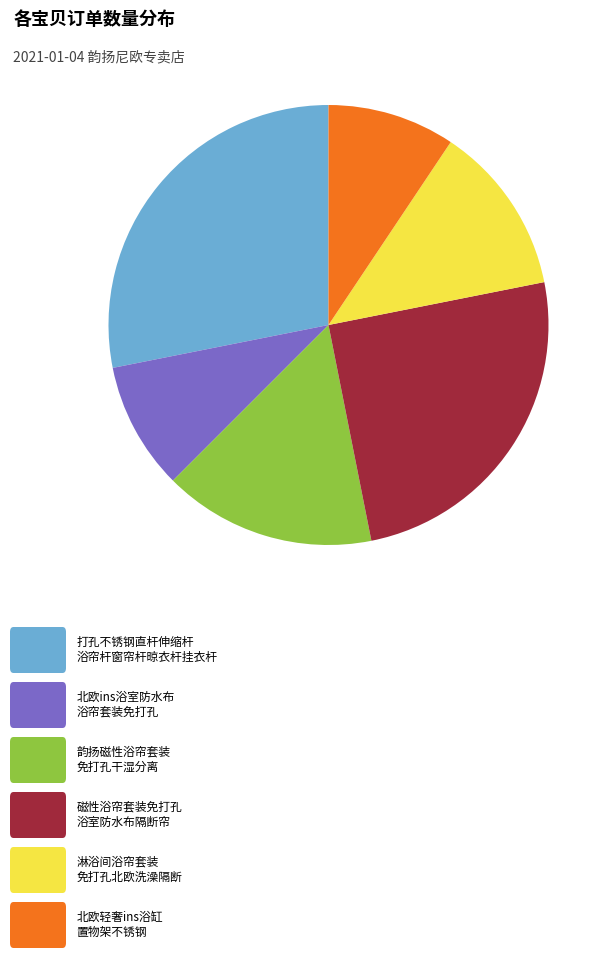

Does any single category account for the majority?

No